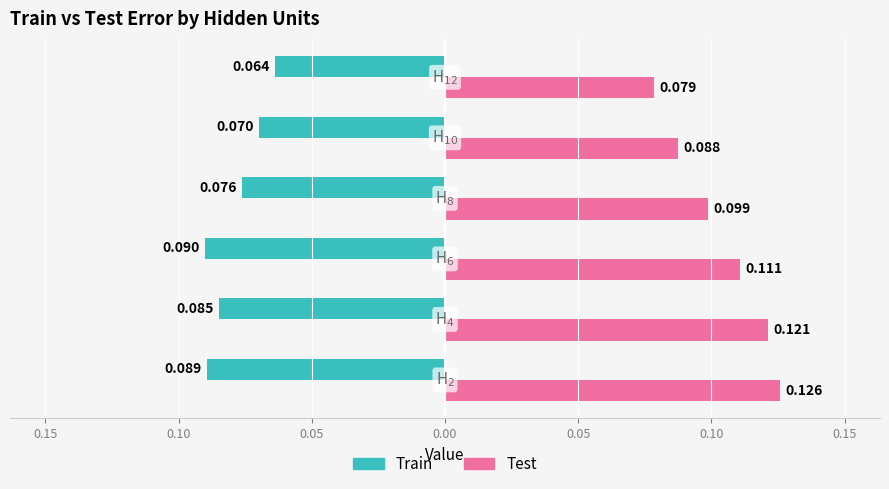

Reading left to right, what are all the values shown in this chart?

Train: -0.1	-0.1	-0.1	-0.1	-0.1	-0.1
Test: 0.1	0.1	0.1	0.1	0.1	0.1